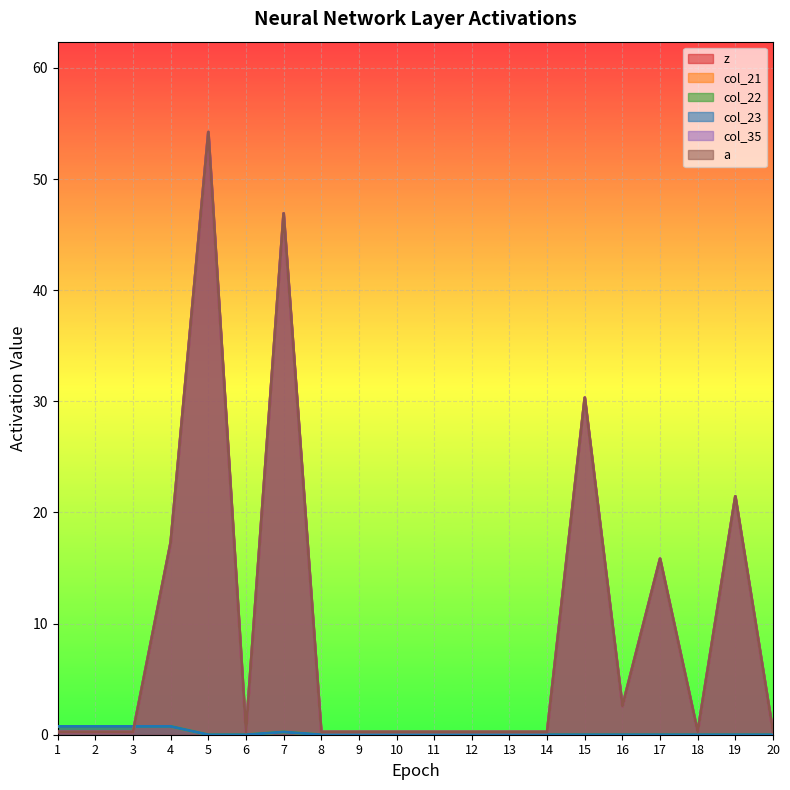

What is the sum of all col_22 values?

3.3